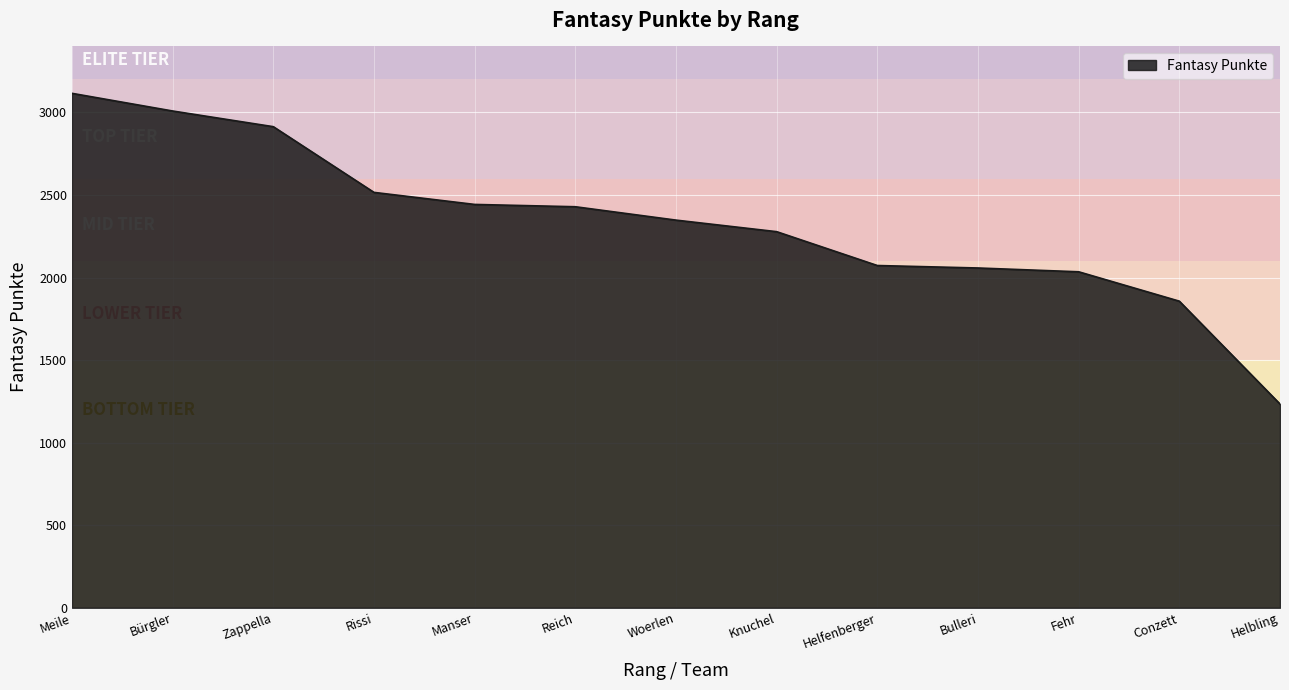

The chart shows a value of 2429 at Reich. True or false?

True